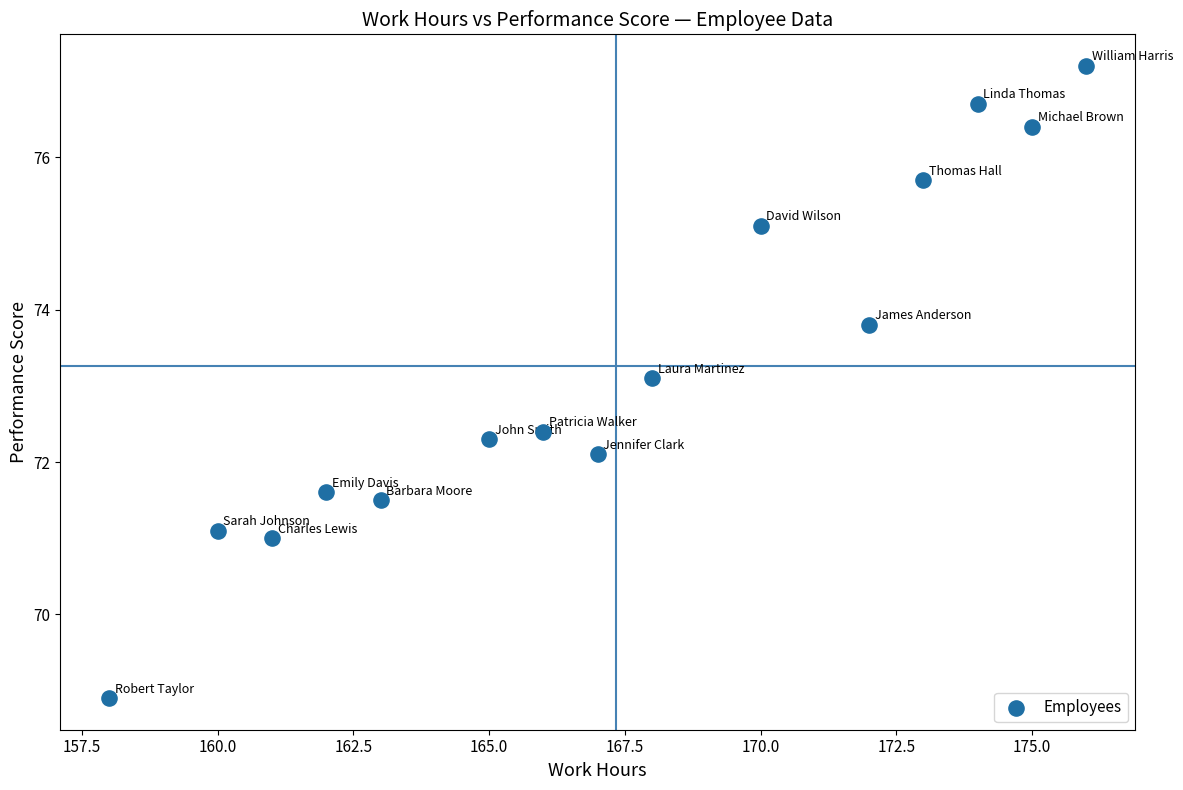

What Y value in the scatter plot is closest to 73?

73.1